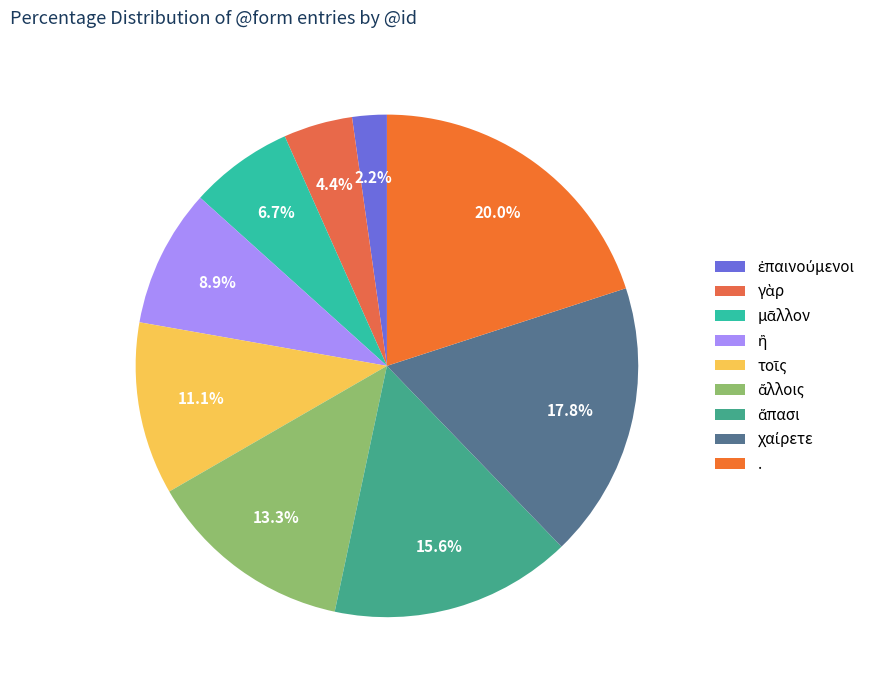

What is the total percentage of ἐπαινούμενοι and ἅπασι?

17.8%